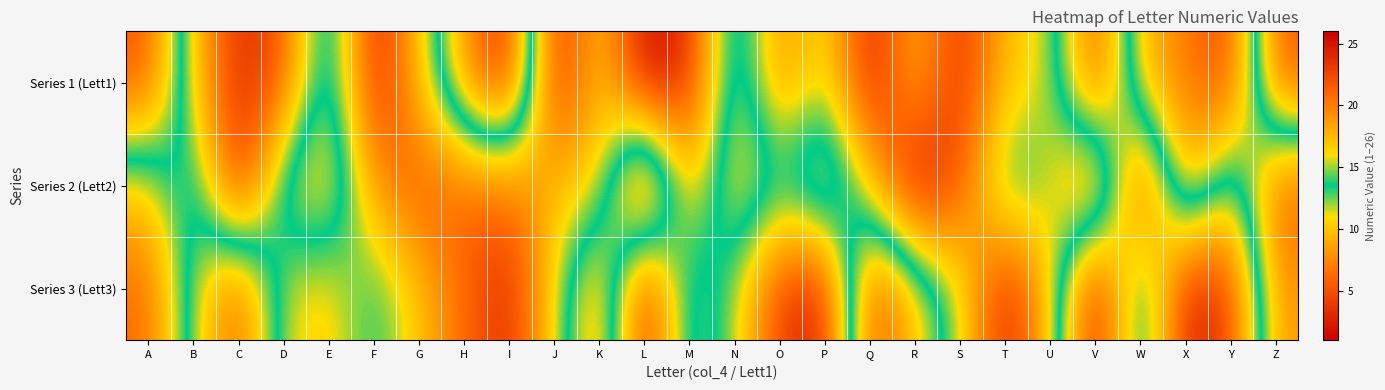

Reading left to right, transcribe all the data shown in this chart.

Series 1 (Lett1): A=22	B=10	C=3	D=5	E=17	F=2	G=10	H=19	I=25	J=2	K=11	L=1	M=3	N=17	O=7	P=12	Q=2	R=10	S=3	T=10	U=11	V=23	W=9	X=7	Y=4	Z=22
Series 2 (Lett2): A=10	B=16	C=2	D=16	E=18	F=8	G=5	H=6	I=6	J=10	K=10	L=26	M=8	N=18	O=14	P=19	Q=10	R=1	S=5	T=15	U=12	V=4	W=25	X=7	Y=17	Z=5
Series 3 (Lett3): A=6	B=15	C=22	D=11	E=10	F=14	G=10	H=6	I=3	J=11	K=20	L=2	M=16	N=12	O=4	P=2	Q=23	R=17	S=12	T=2	U=10	V=26	W=10	X=25	Y=23	Z=8